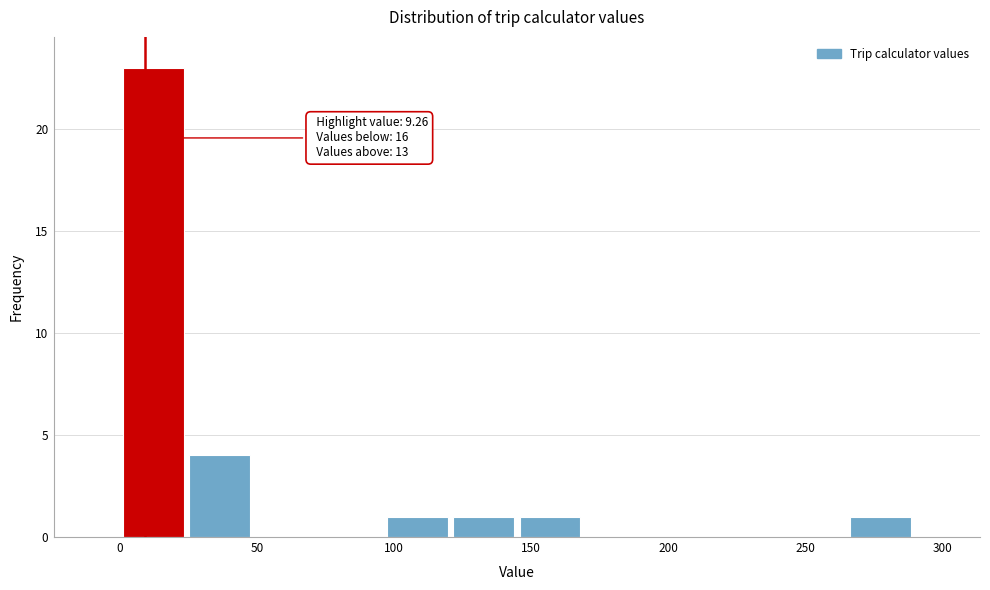

Which range on the x-axis has the tallest bar?

0 to 25